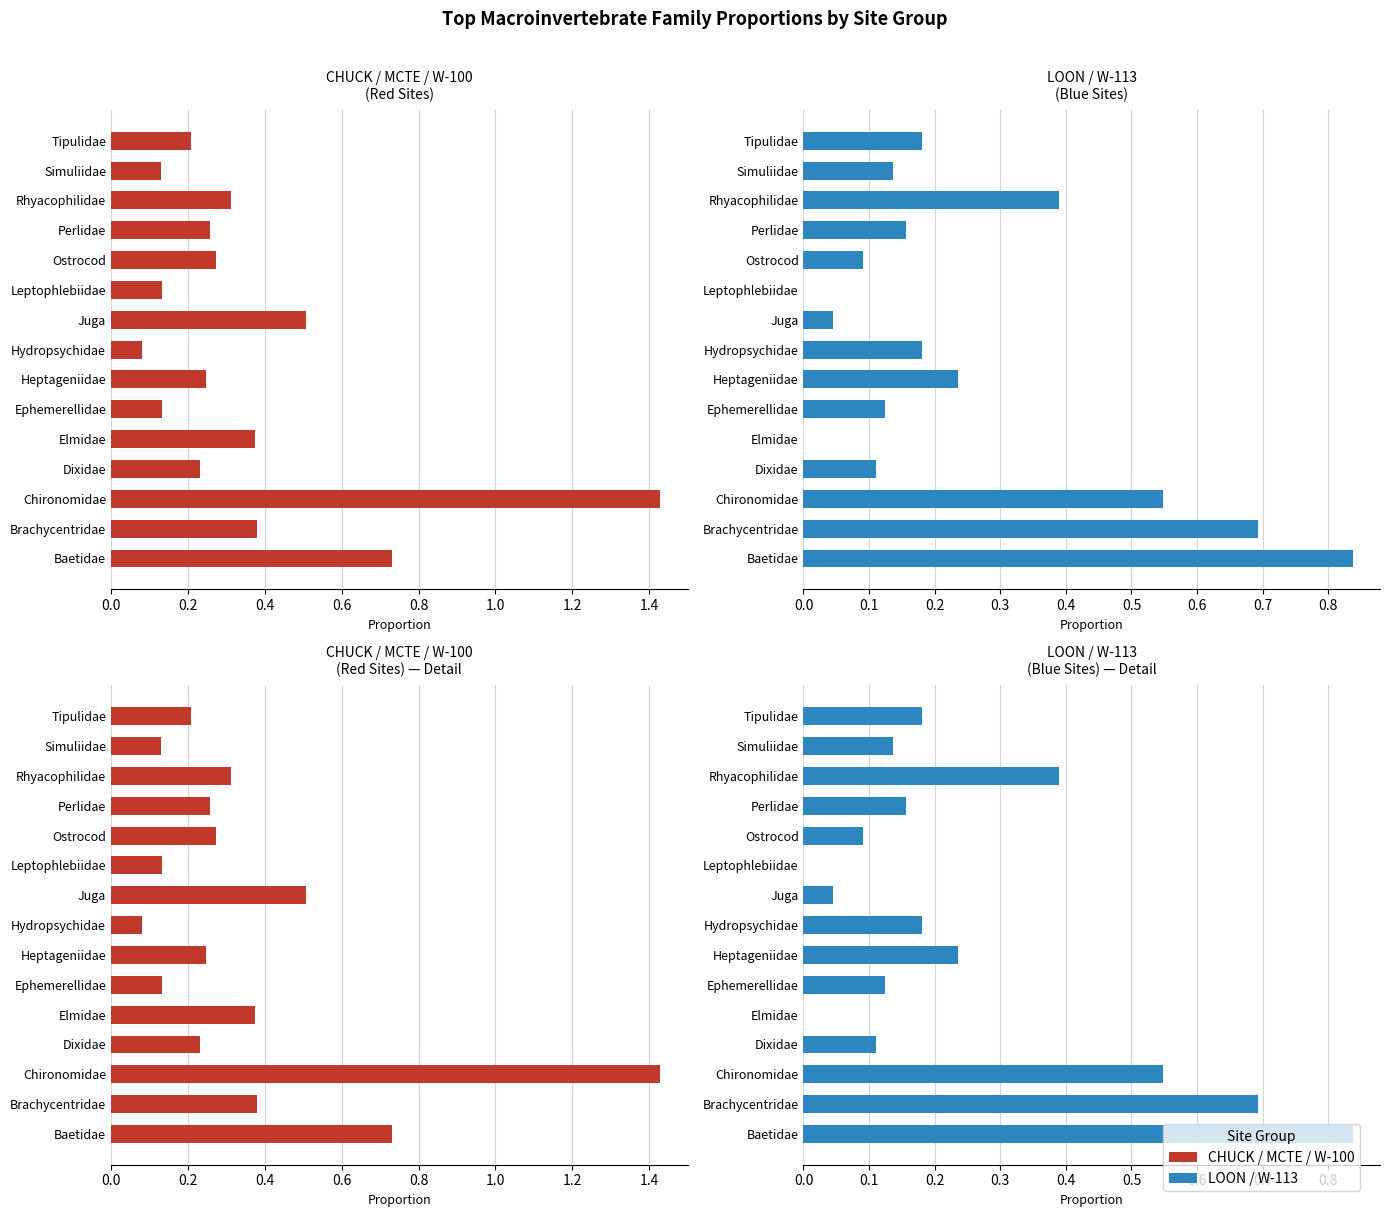

List the series in order of their overall mean, lowest first.

LOON, W-113, CHUCK, MCTE, W-100